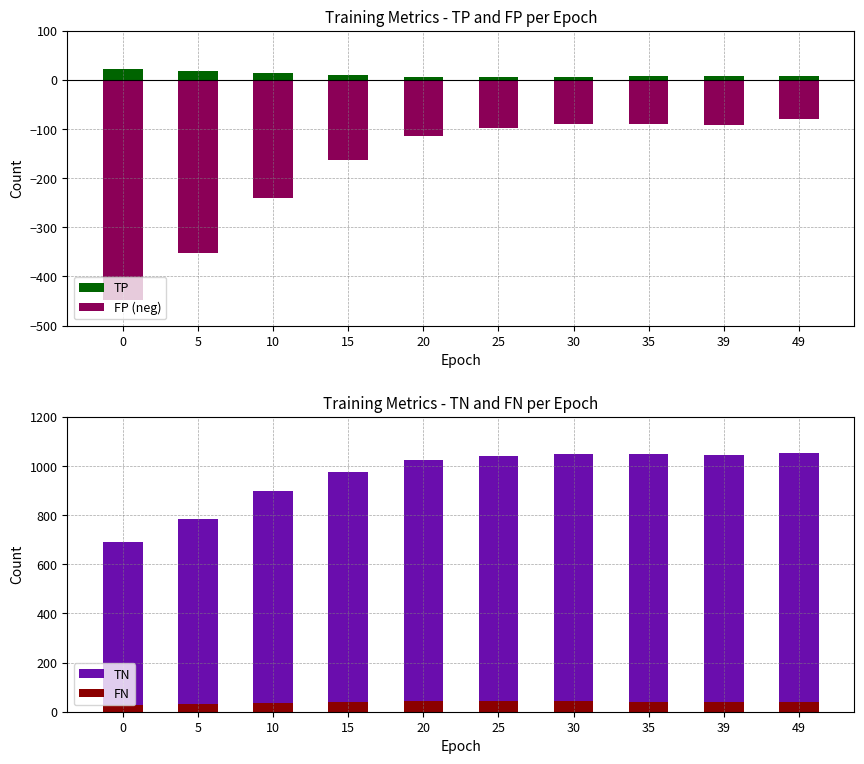

What is the sum of the FP (neg) values at 5 and 10?

-594